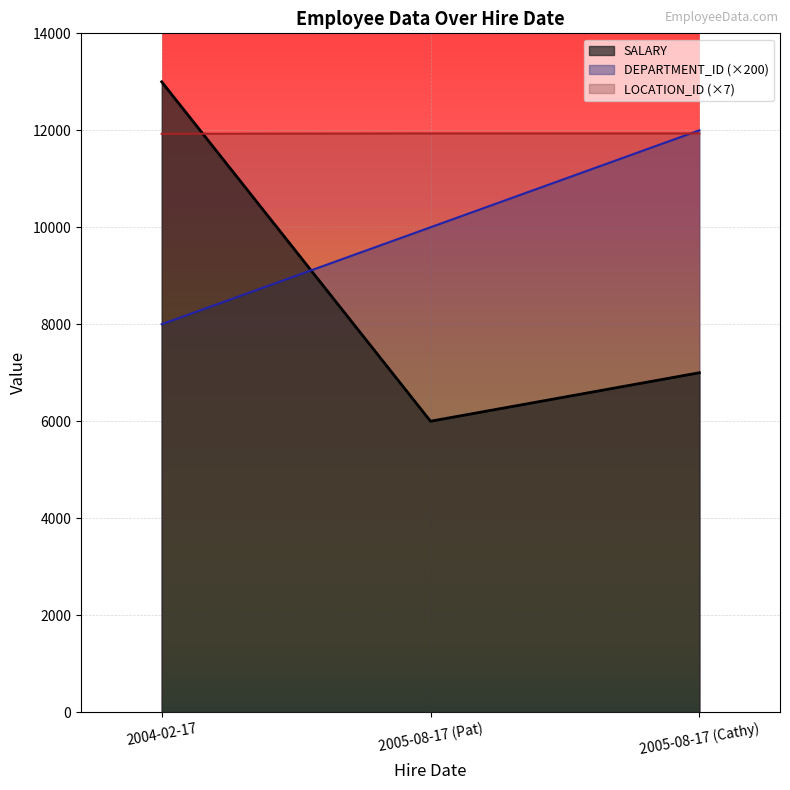

What is the lowest value of the SALARY series?

6000